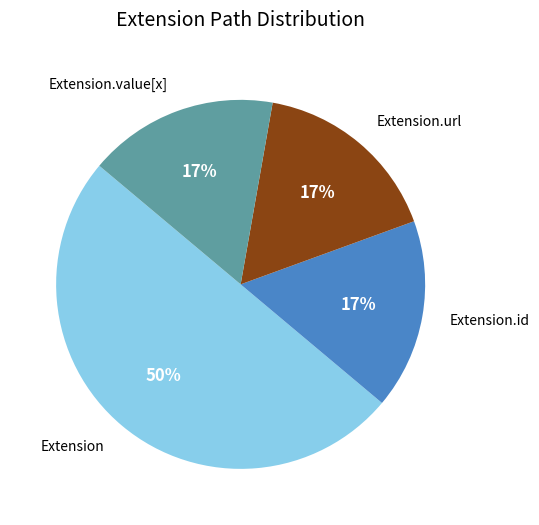

To the nearest percent, what is the difference between the largest and smallest slice percentages?

33%